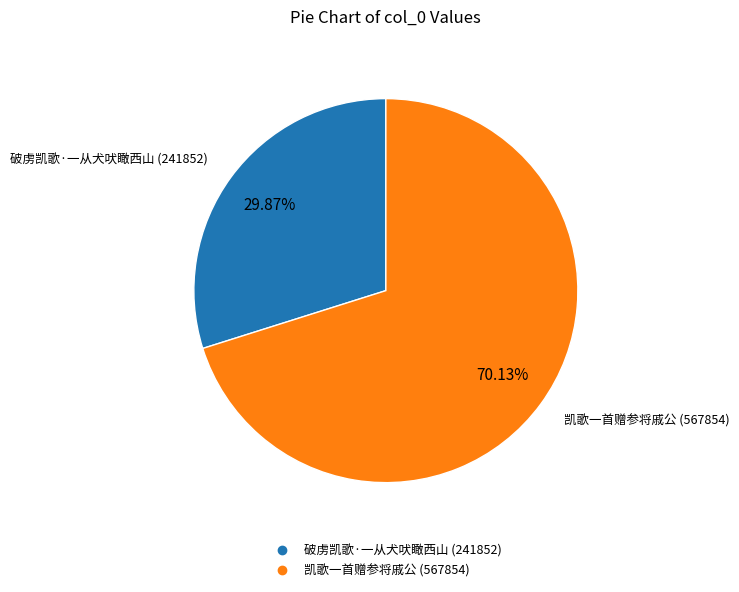

What percentage is the 破虏凯歌·一从犬吠瞰西山 slice, to the nearest percent?

30%